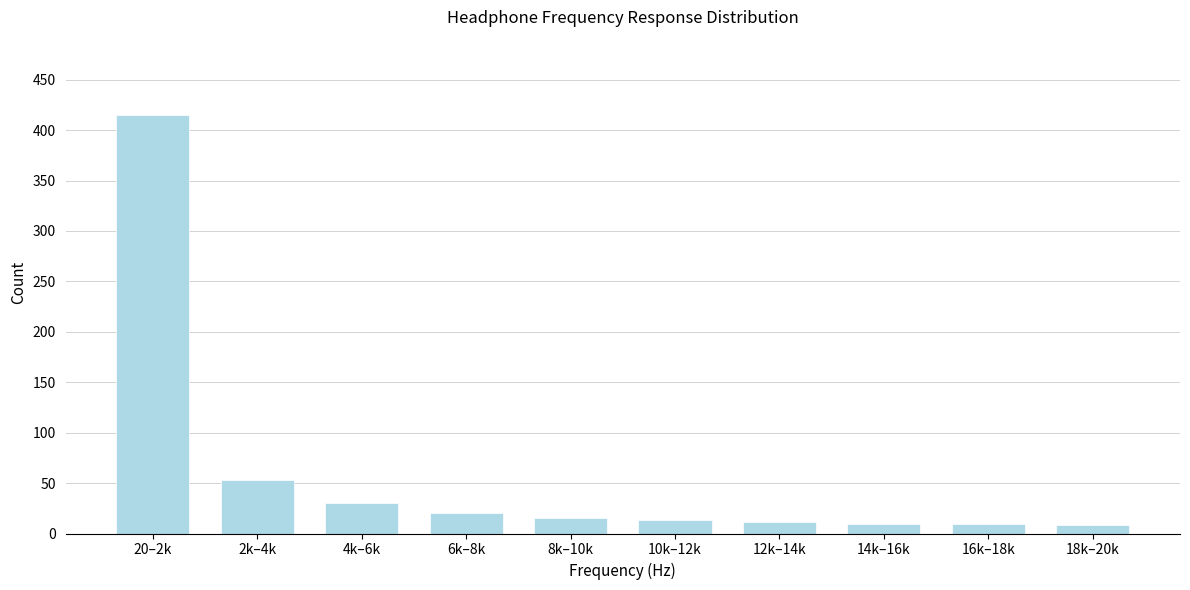

What is the average value?

58